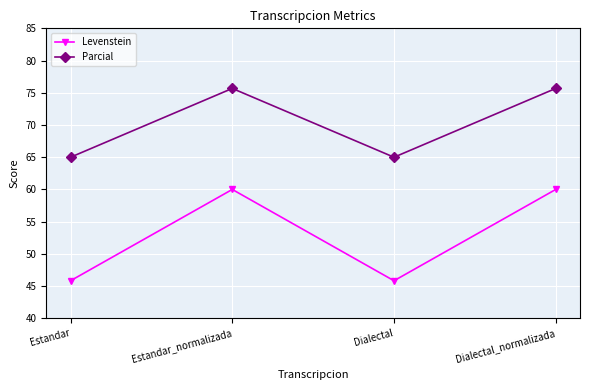

What is the spread (max minus min) of values at Dialectal_normalizada?

15.7